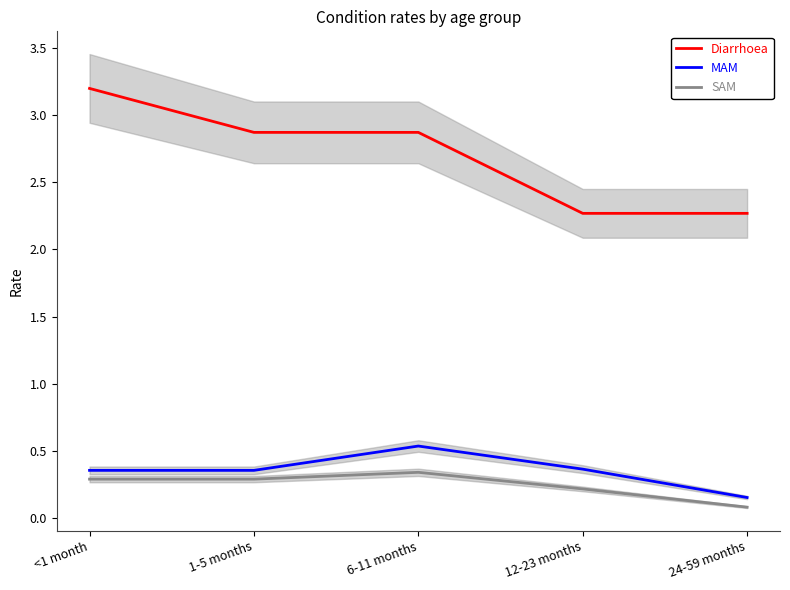

Is the value of MAM at 6-11 months greater than the value of Diarrhoea at 6-11 months?

No